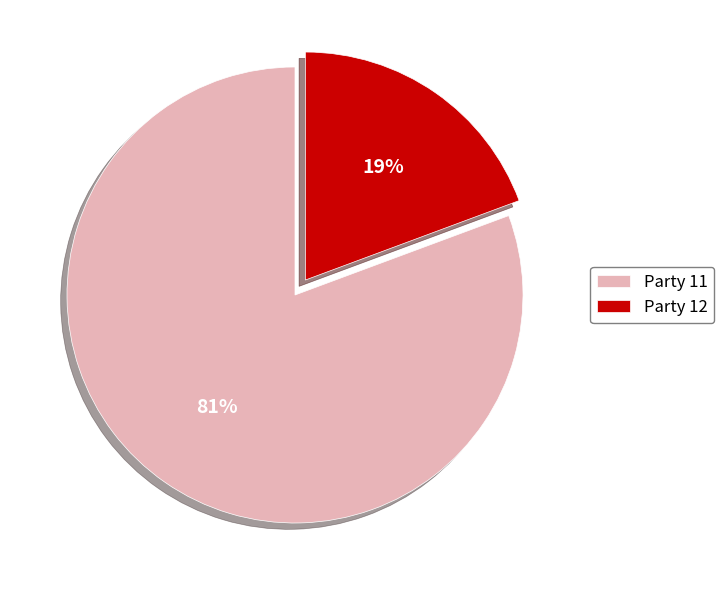

How many slices are in this pie chart?

2